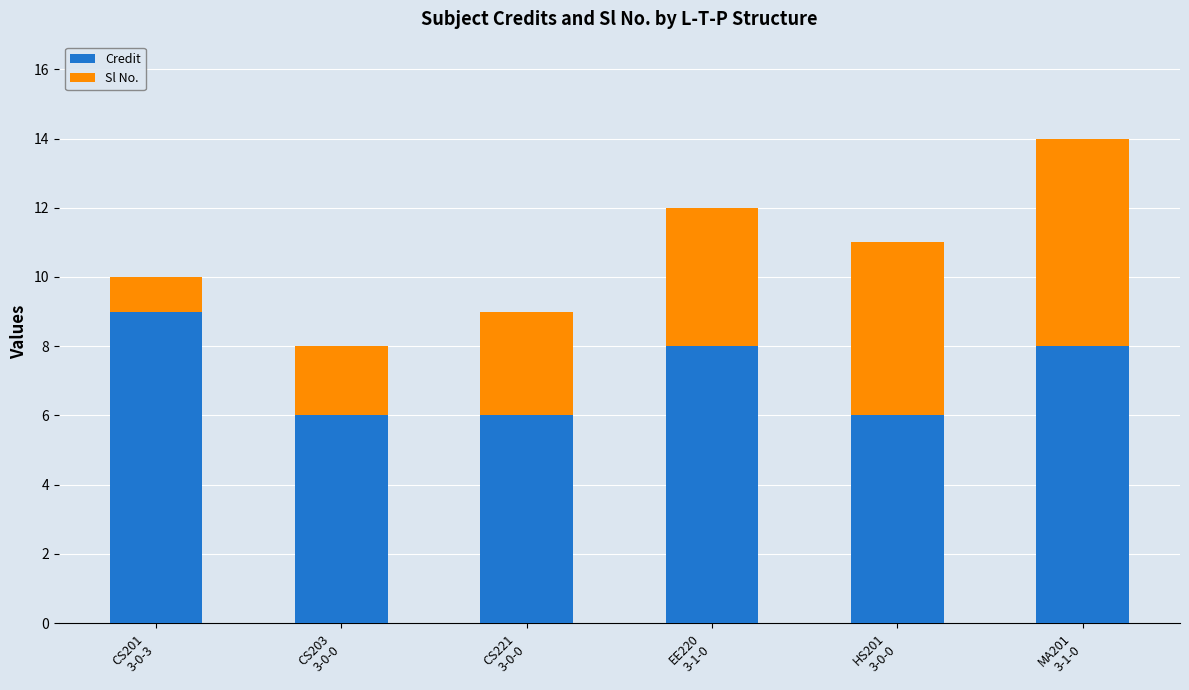

How many distinct data groups are displayed?

2